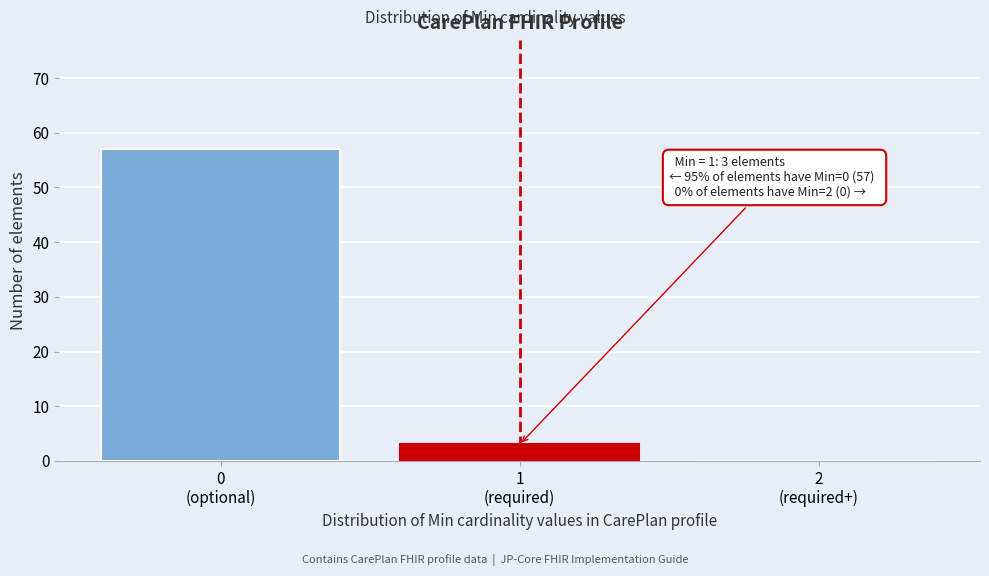

What is the greatest value displayed?

57